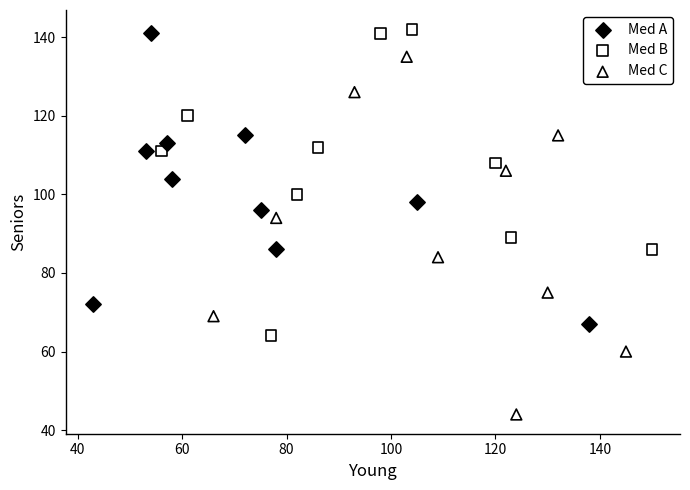

Which series has the largest Y range (max minus min)?

Med C